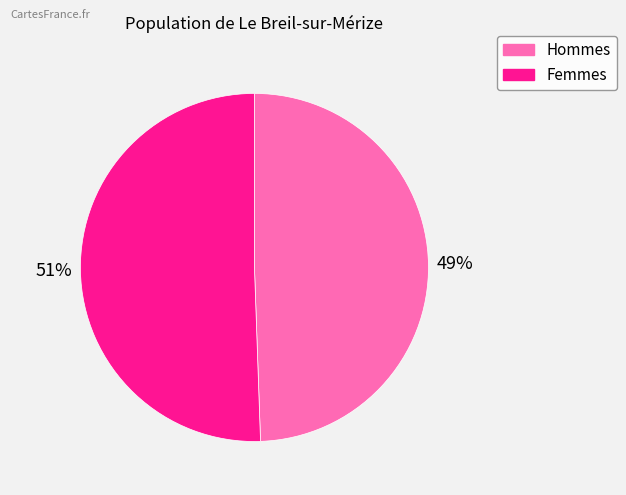

Count the number of slices in the pie.

2